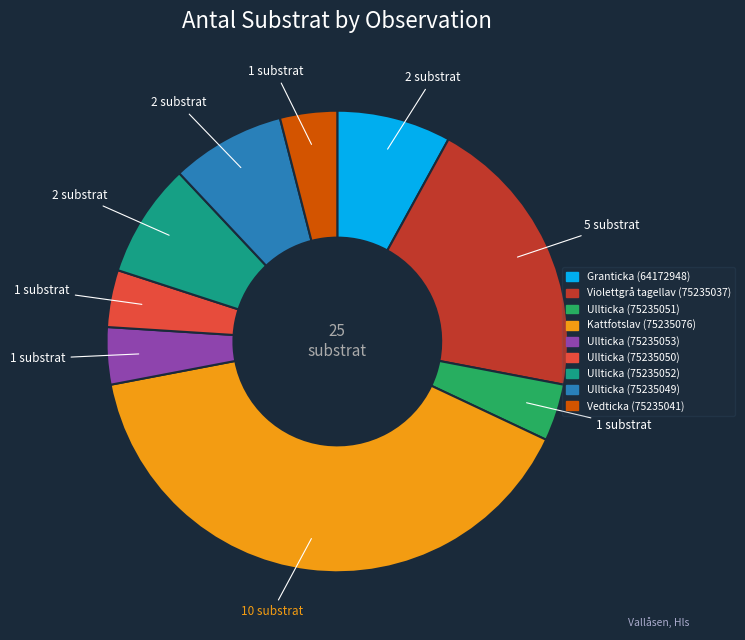

Combined, do Ullticka (75235052) and Ullticka (75235049) account for over 50%?

No